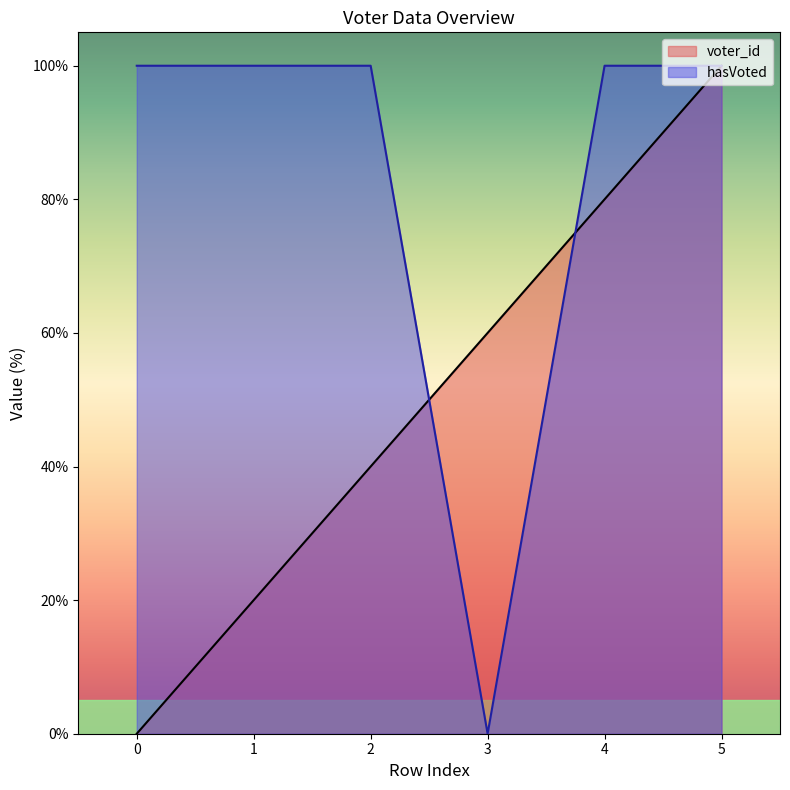

What is the sum of all hasVoted values?

500